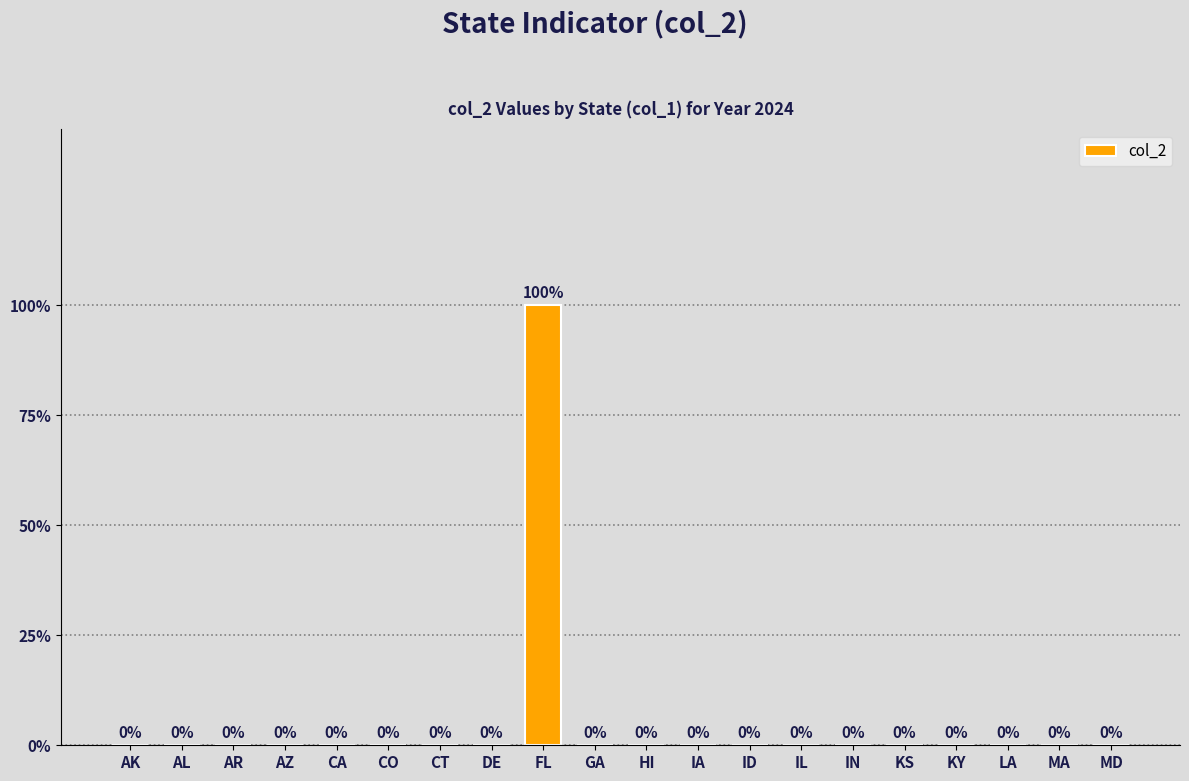

Reading left to right, extract all data points from this chart.

0	0	0	0	0	0	0	0	1	0	0	0	0	0	0	0	0	0	0	0